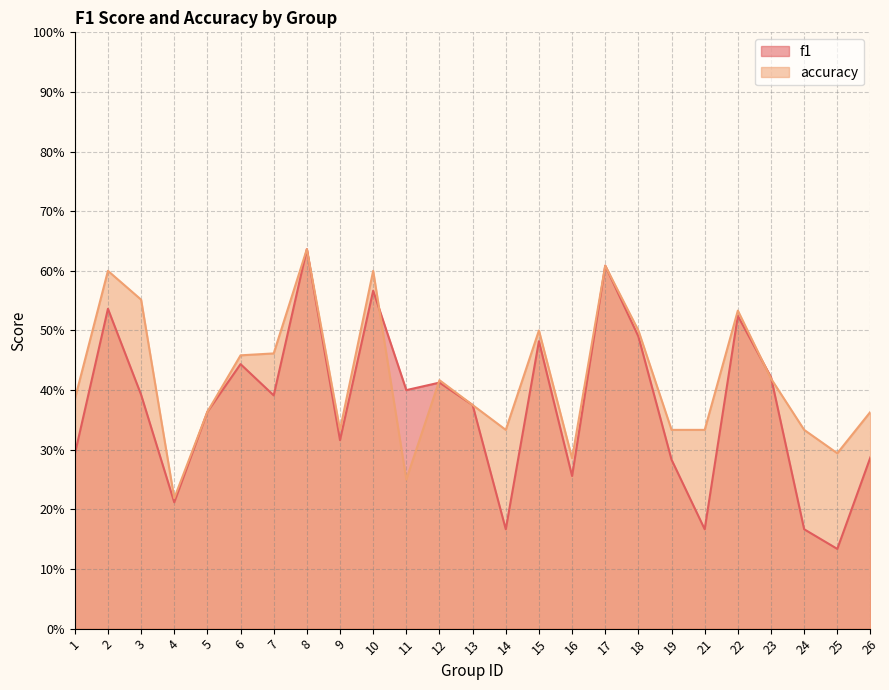

Which label corresponds to the largest value in the chart?

8